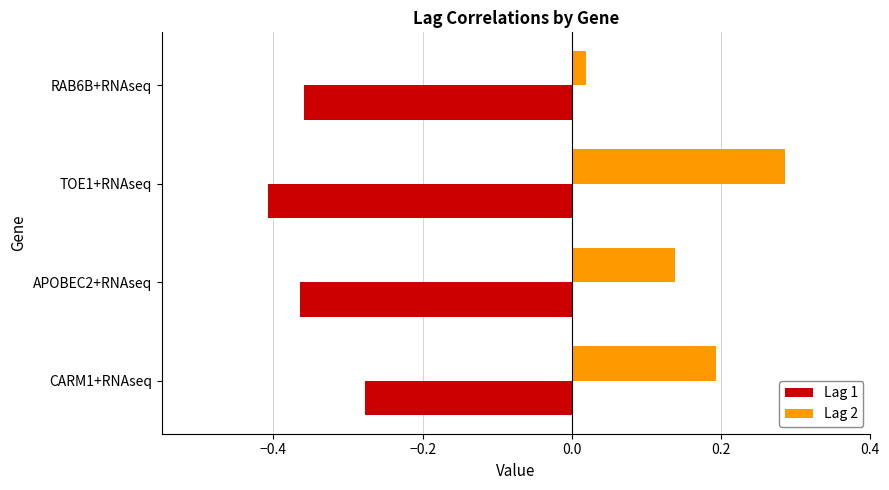

What is the sum of the Lag 1 values at APOBEC2+RNAseq and CARM1+RNAseq?

-0.6